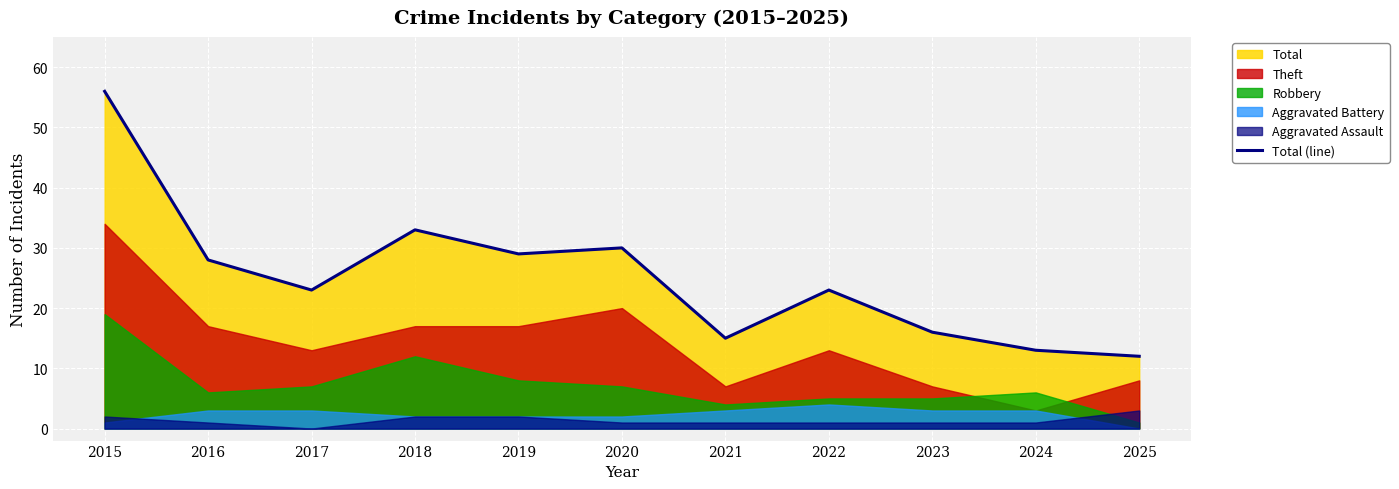

Where does the data first go above 23?

2015